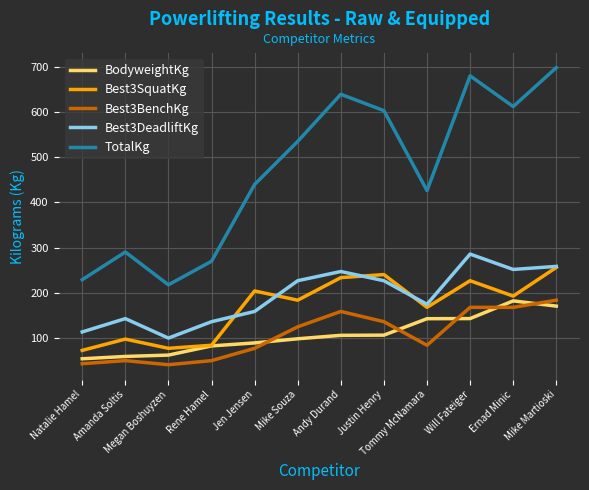

What is the lowest value of the Best3DeadliftKg series?

99.8